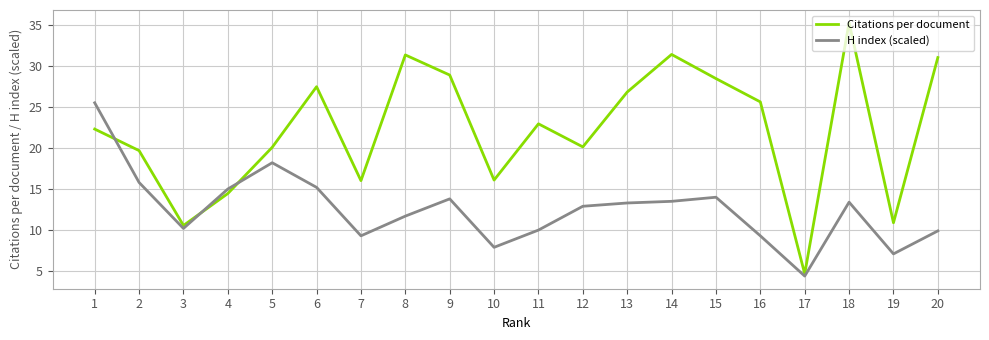

List the series in order of their overall mean, lowest first.

H index (scaled), Citations per document